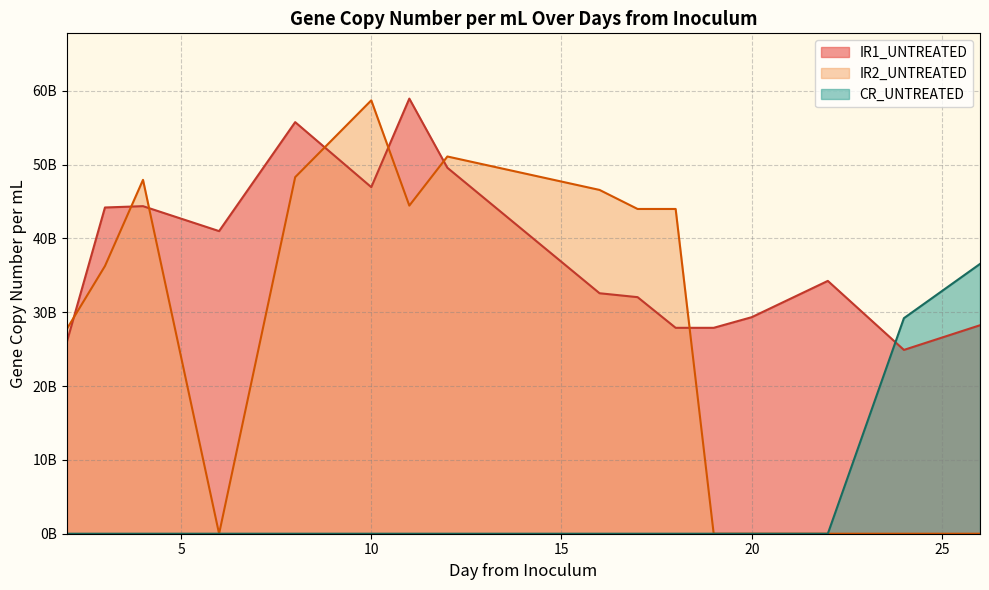

Read the IR2_UNTREATED value at 3.

36257220000.0